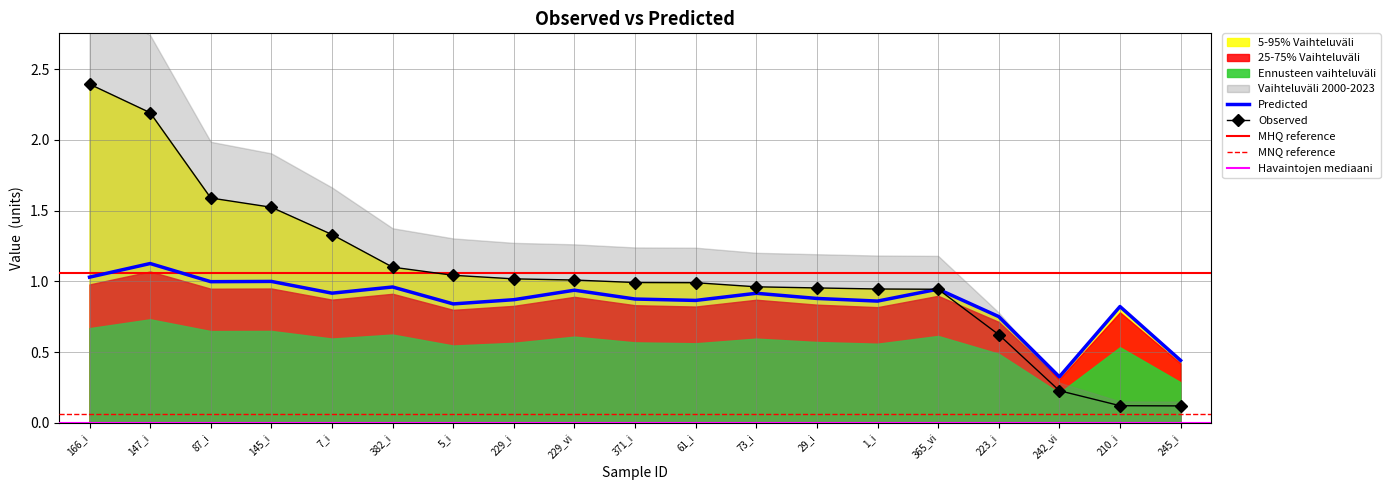

Rank the series by their maximum value, from highest to lowest.

Observed, Predicted